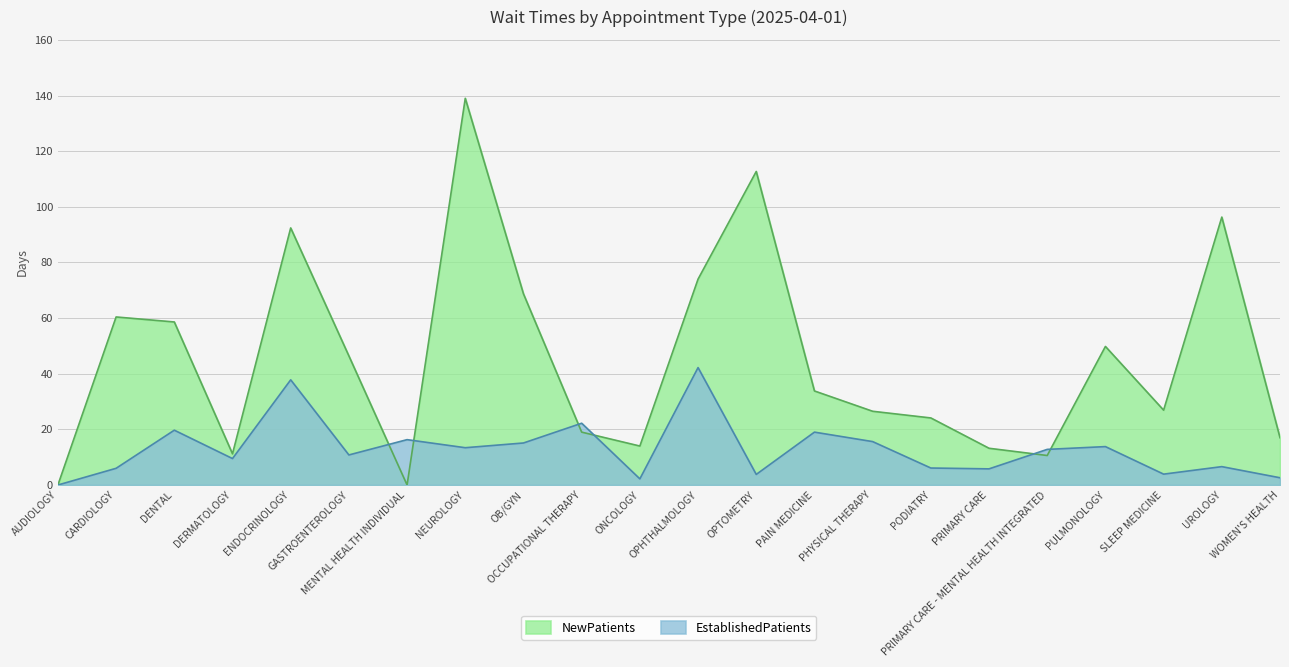

The EstablishedPatients series shows 15.6 at PHYSICAL THERAPY. True or false?

True